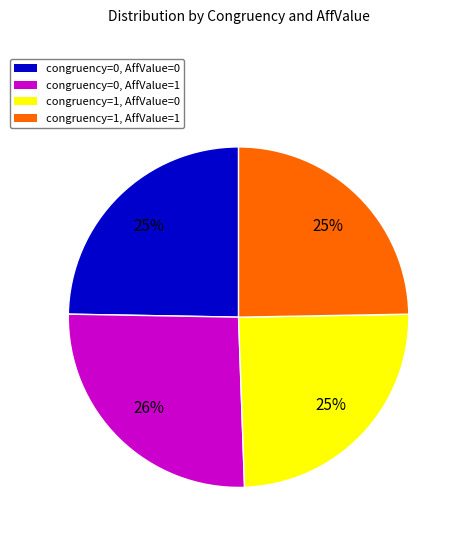

To the nearest percent, what portion does congruency=0, AffValue=1 represent?

26%